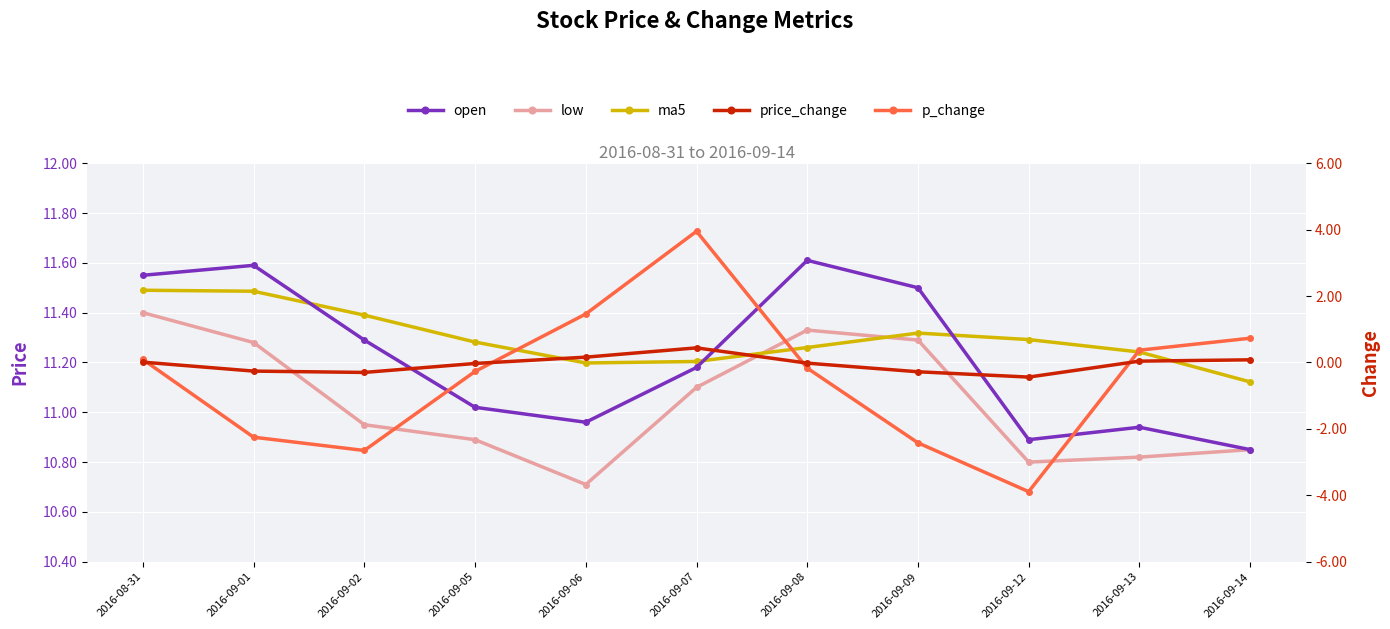

True or false: p_change and low cross at least once.

False